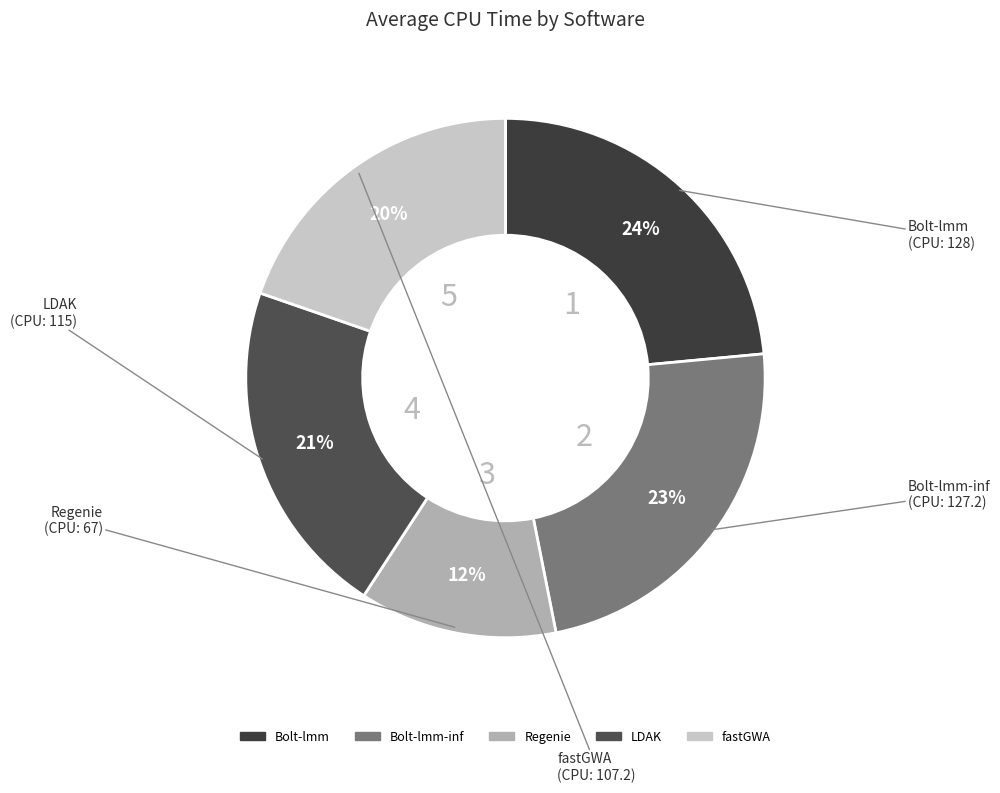

How many slices are in this pie chart?

5